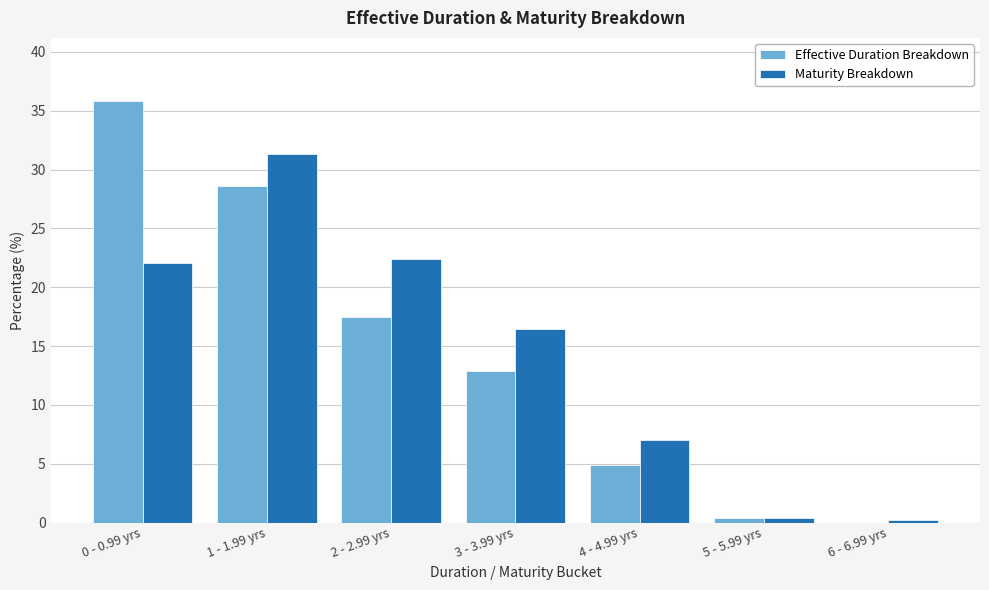

Reading right to left, list all the values displayed in this chart.

Effective Duration Breakdown: 6 - 6.99 yrs=0.0	5 - 5.99 yrs=0.4	4 - 4.99 yrs=4.9	3 - 3.99 yrs=12.9	2 - 2.99 yrs=17.5	1 - 1.99 yrs=28.6	0 - 0.99 yrs=35.8
Maturity Breakdown: 6 - 6.99 yrs=0.3	5 - 5.99 yrs=0.4	4 - 4.99 yrs=7.0	3 - 3.99 yrs=16.5	2 - 2.99 yrs=22.4	1 - 1.99 yrs=31.3	0 - 0.99 yrs=22.1